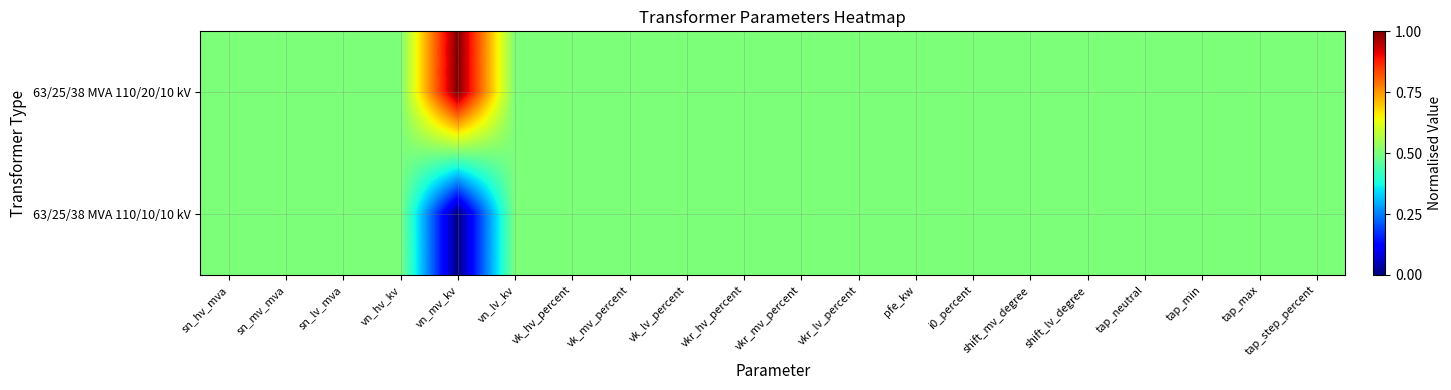

How many distinct data groups are displayed?

2